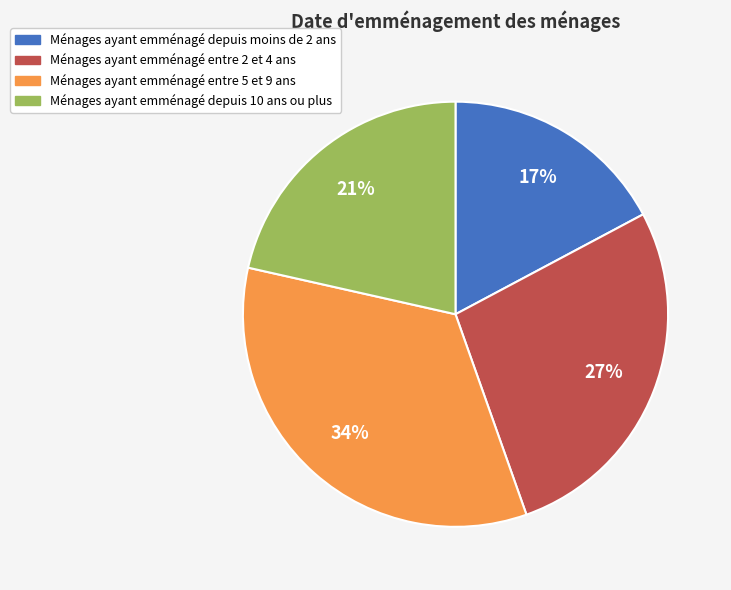

Is there any slice that represents more than half of the pie?

No